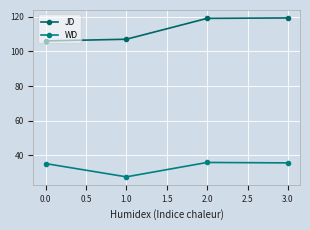

The JD series shows 42.9 at 0.0. True or false?

False